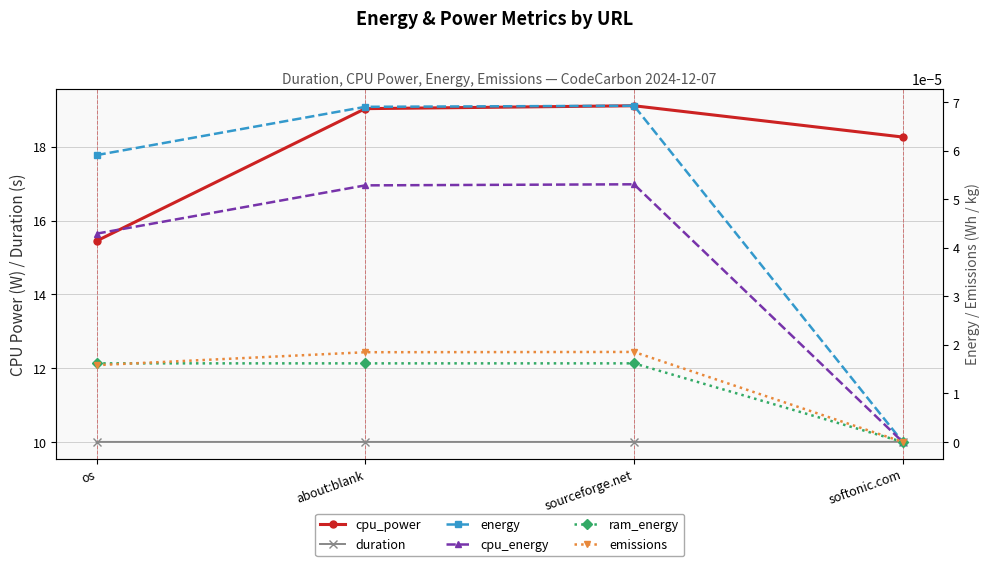

Which series has the largest range (max minus min)?

cpu_power